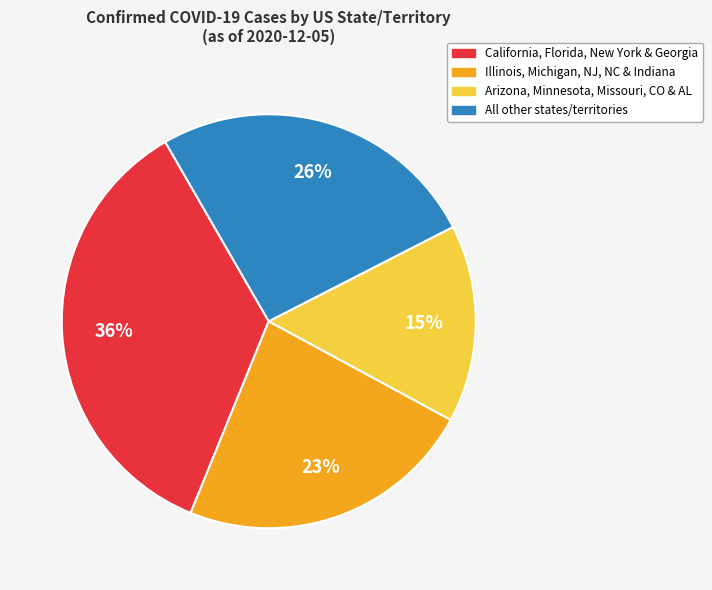

Is there any slice that represents more than half of the pie?

No